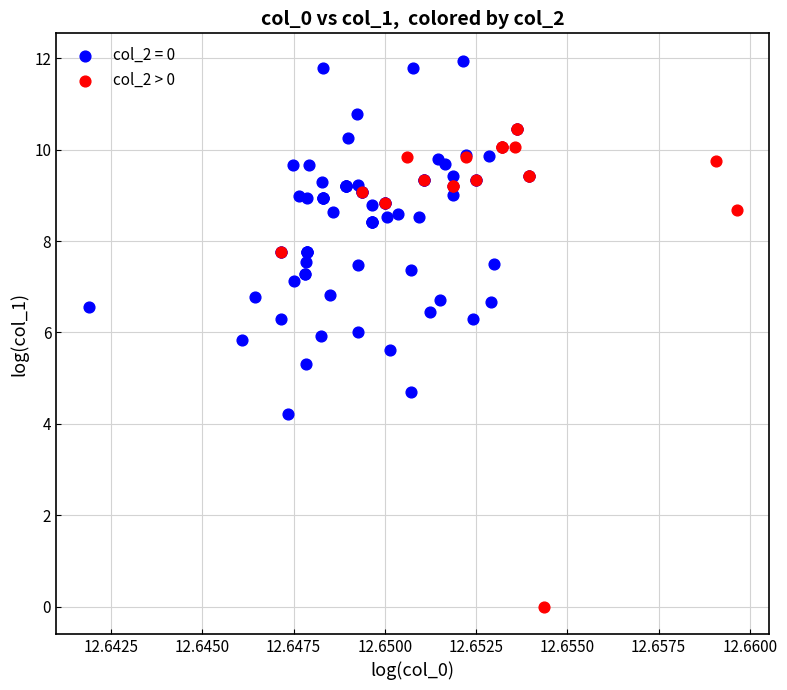

Which series reaches the maximum Y coordinate?

col_2 = 0